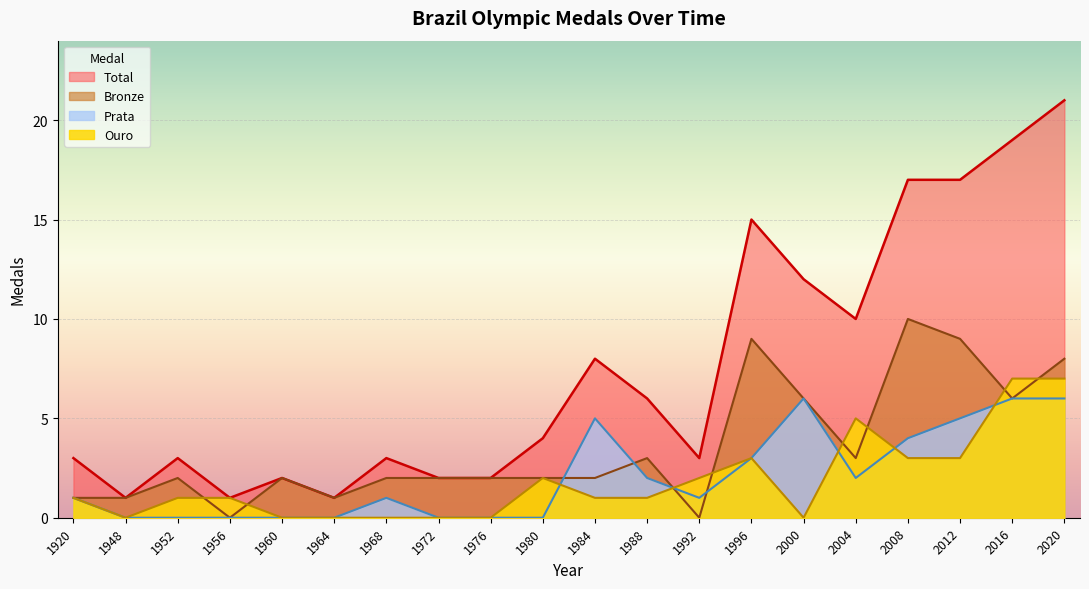

How many categories are shown in the chart?

20